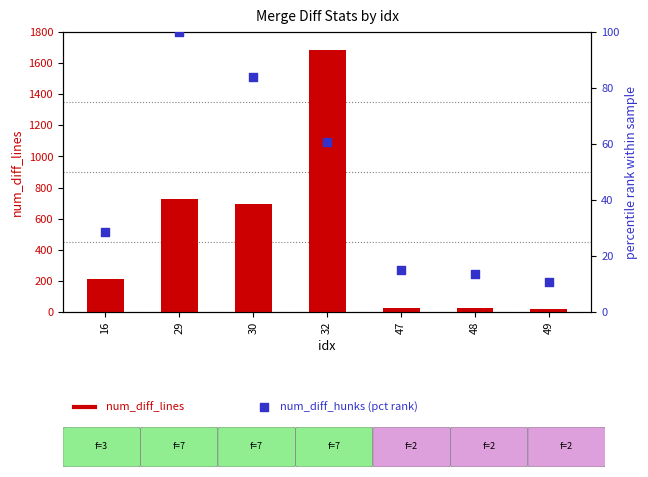

What are all the series names shown in the legend?

num_diff_lines, num_diff_hunks (pct rank)